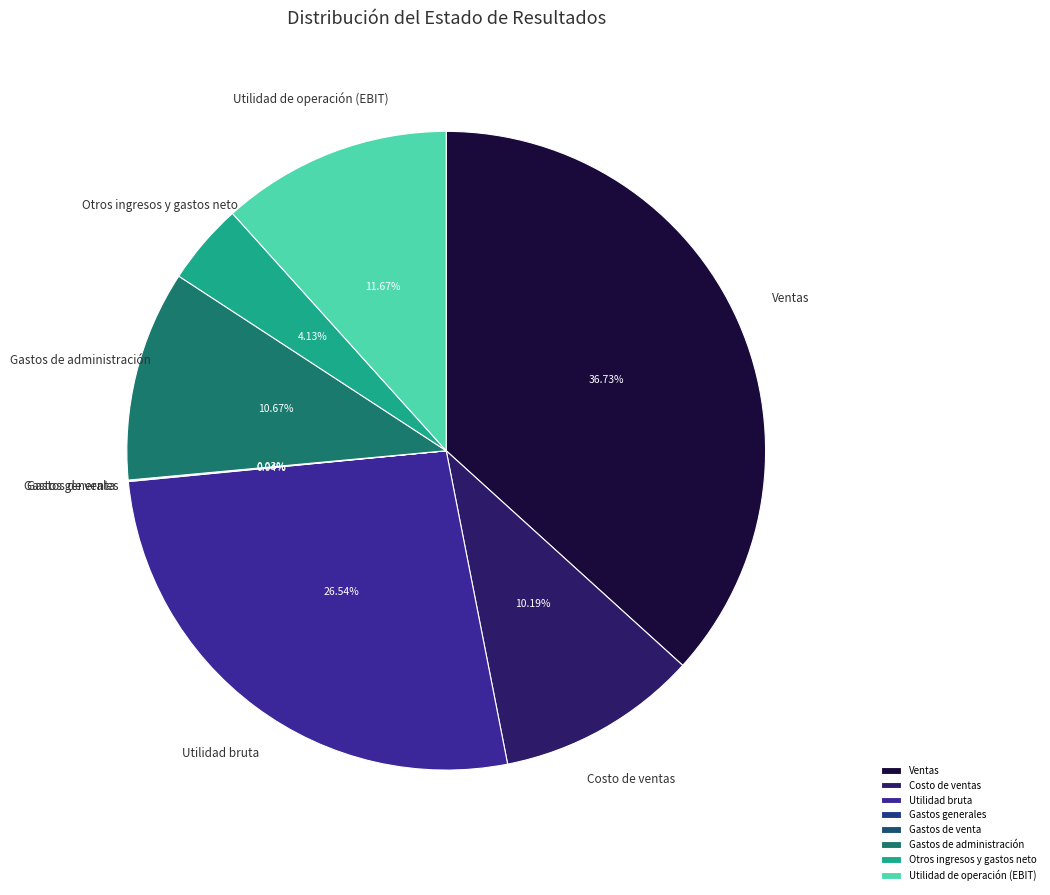

To the nearest percent, what is the difference between the Utilidad de operación (EBIT) and Costo de ventas slice percentages?

1%